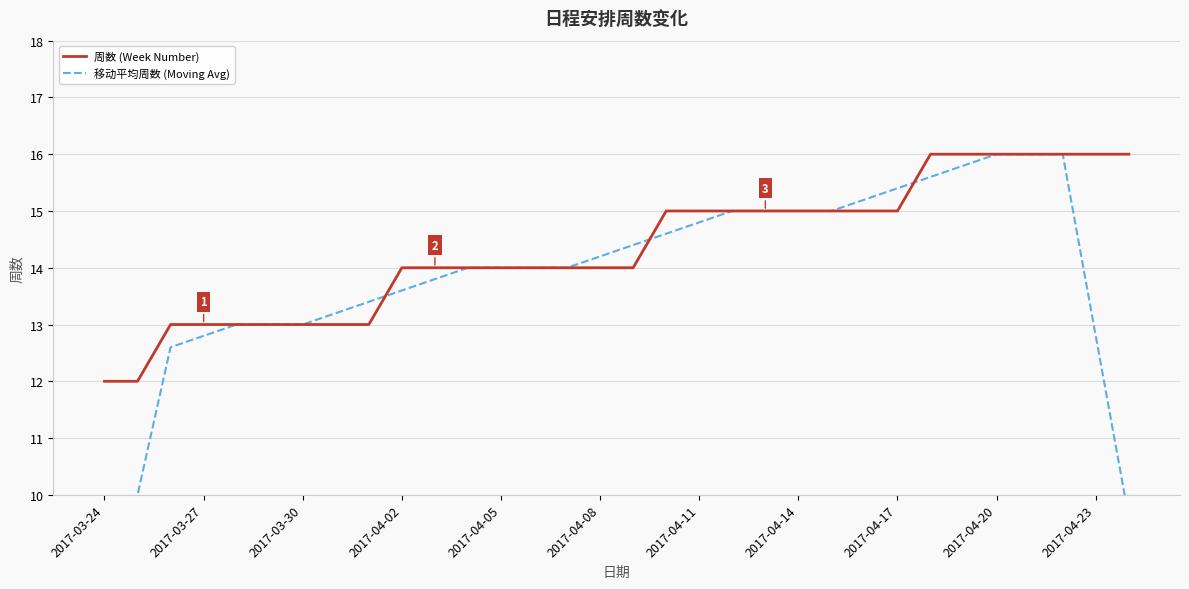

Which has a higher value, 22 or 13?

22